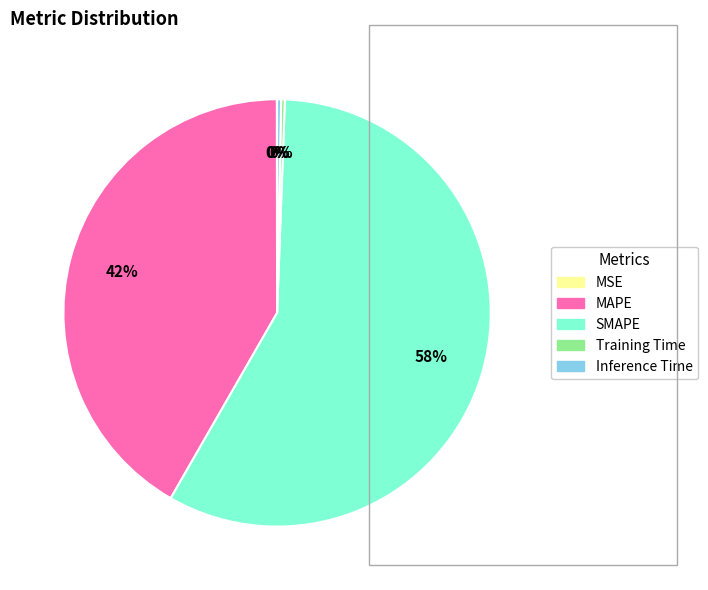

To the nearest percent, what is the average slice percentage?

20%